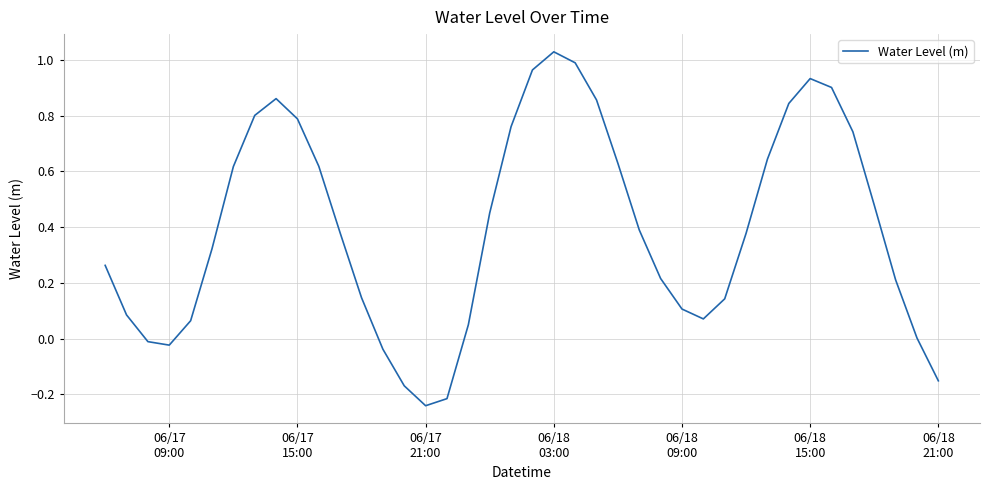

What is the difference between the maximum and minimum values?

1.3